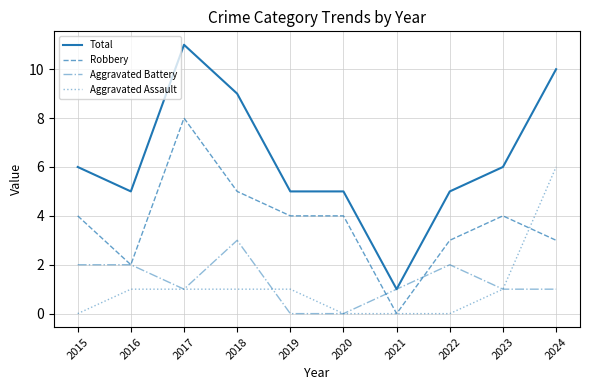

The Robbery series shows 4 at 2024. True or false?

False